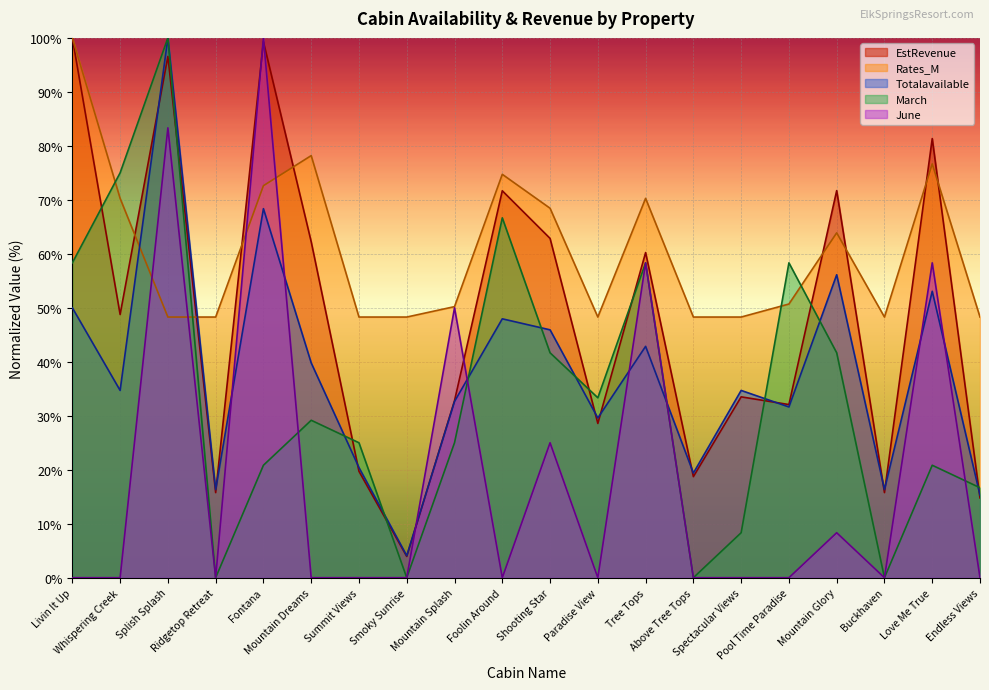

True or false: Rates_M and March intersect in this chart.

True